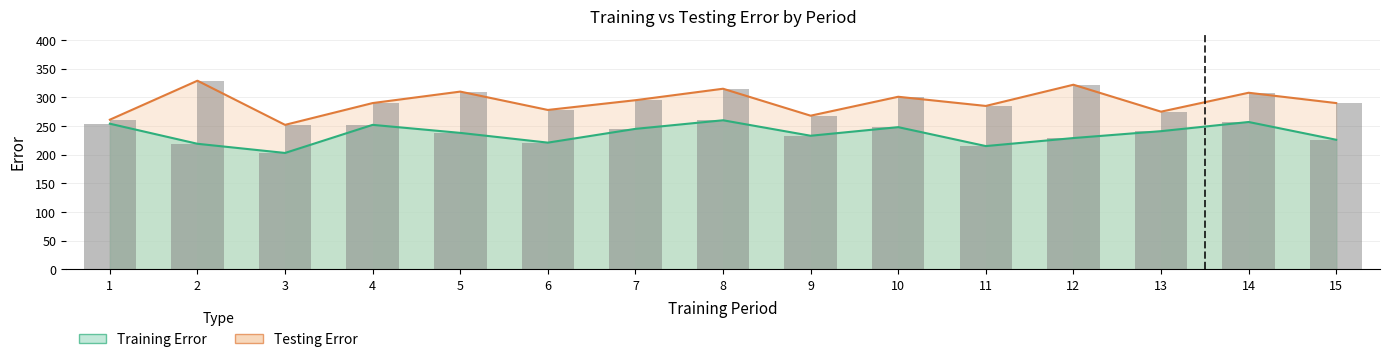

What is the value of the Testing Error (bar) bar at the 12th from the left?

322